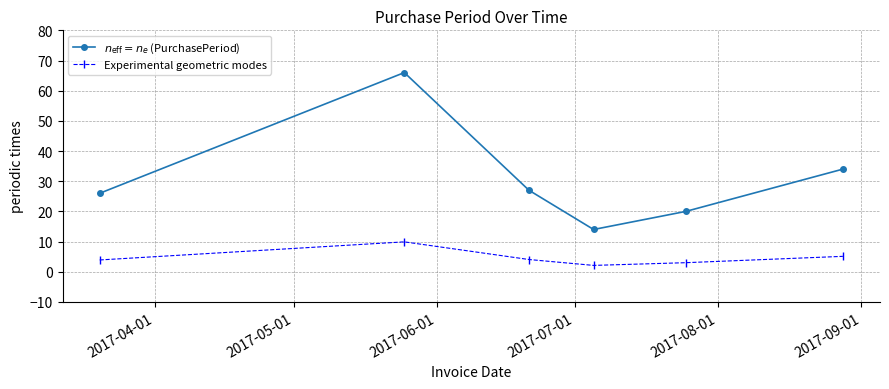

How many interior local valleys does the Experimental geometric modes series have?

1